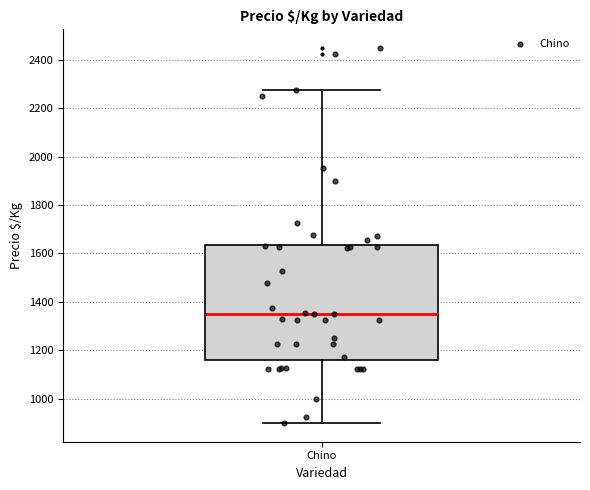

Transcribe this box plot: give where the median line is, the range the box spans, and where the two whiskers end, as read against the y-axis. The values are not printed on the chart, so give them approximately, as read against the axis.

median 1360, box 1160 to 1640, whiskers 900 to 2280